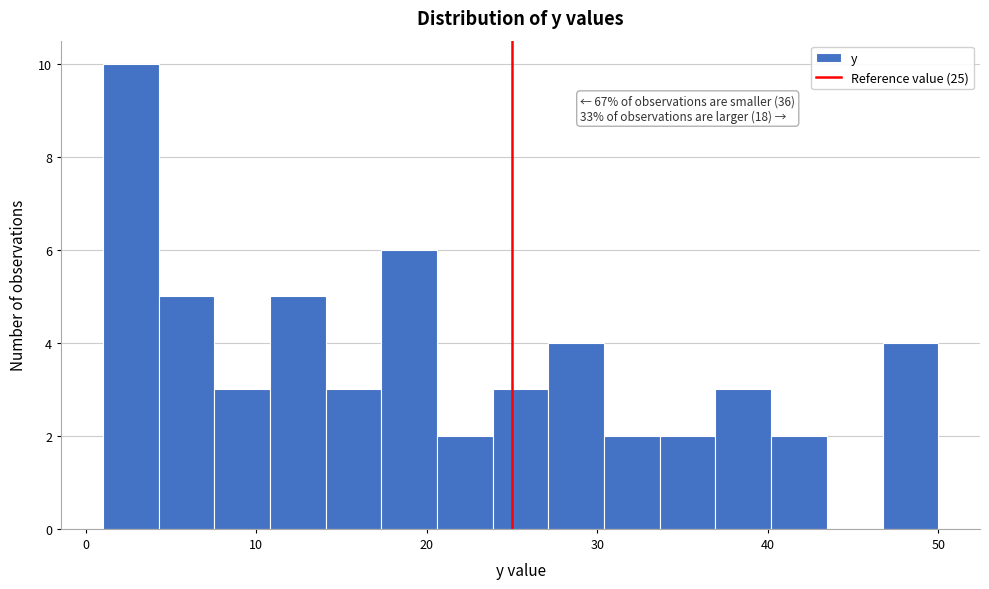

Around what value on the x-axis is the tallest bar? Give the approximate position of its centre, as read against the axis.

3